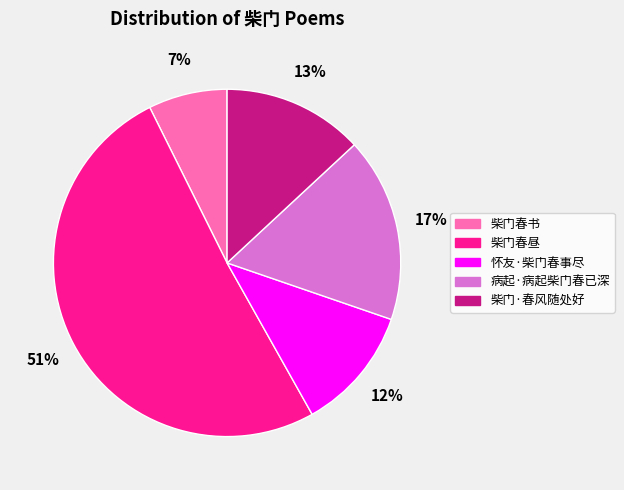

Which category has the biggest portion of the pie?

柴门春昼